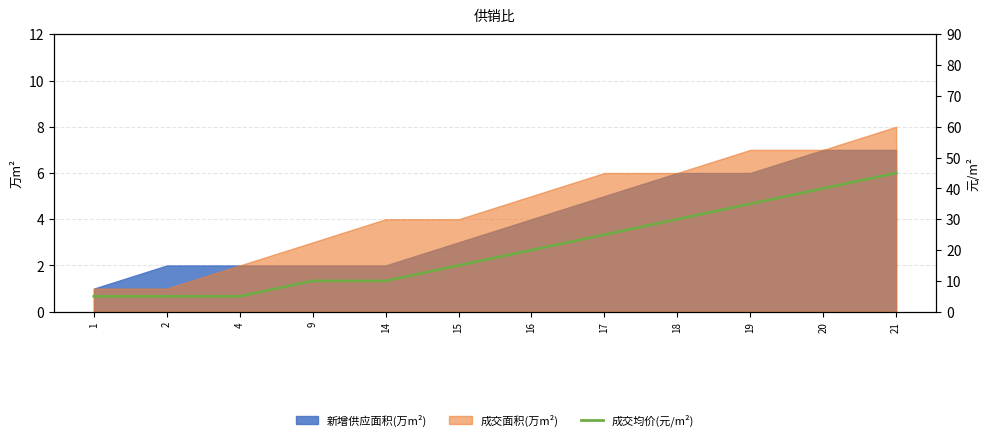

At which label does the data first exceed 20?

17